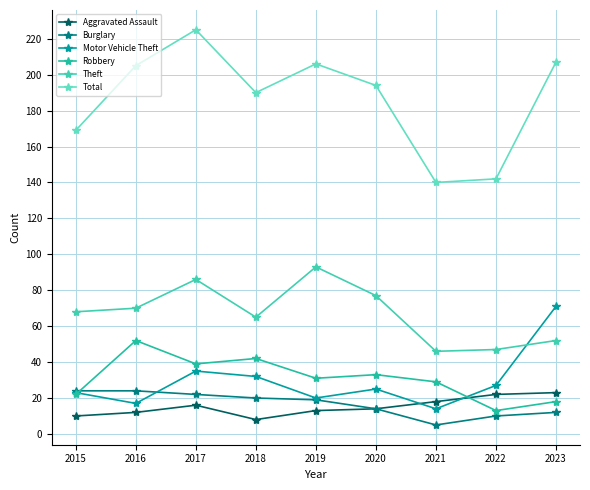

Reading left to right, what are all the values shown in this chart?

Aggravated Assault: 2015=10	2016=12	2017=16	2018=8	2019=13	2020=14	2021=18	2022=22	2023=23
Burglary: 2015=24	2016=24	2017=22	2018=20	2019=19	2020=14	2021=5	2022=10	2023=12
Motor Vehicle Theft: 2015=23	2016=17	2017=35	2018=32	2019=20	2020=25	2021=14	2022=27	2023=71
Robbery: 2015=22	2016=52	2017=39	2018=42	2019=31	2020=33	2021=29	2022=13	2023=18
Theft: 2015=68	2016=70	2017=86	2018=65	2019=93	2020=77	2021=46	2022=47	2023=52
Total: 2015=169	2016=205	2017=225	2018=190	2019=206	2020=194	2021=140	2022=142	2023=207